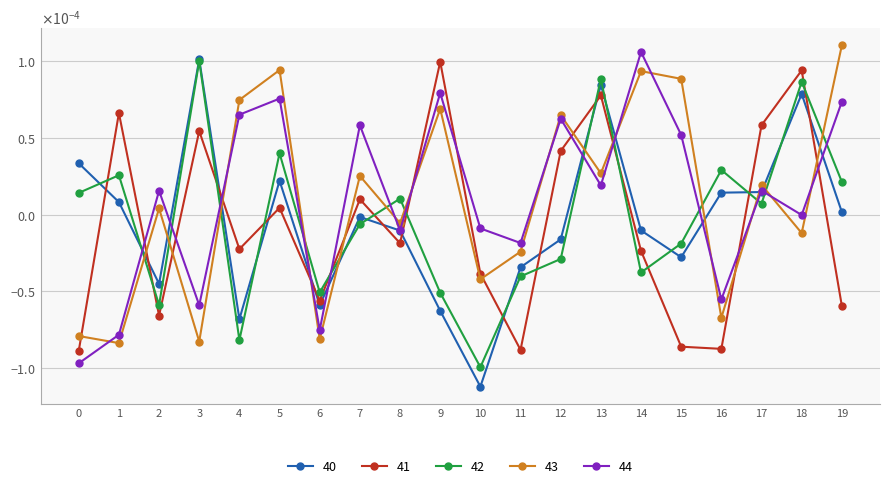

Where is 40 nearest to the value 0?

7